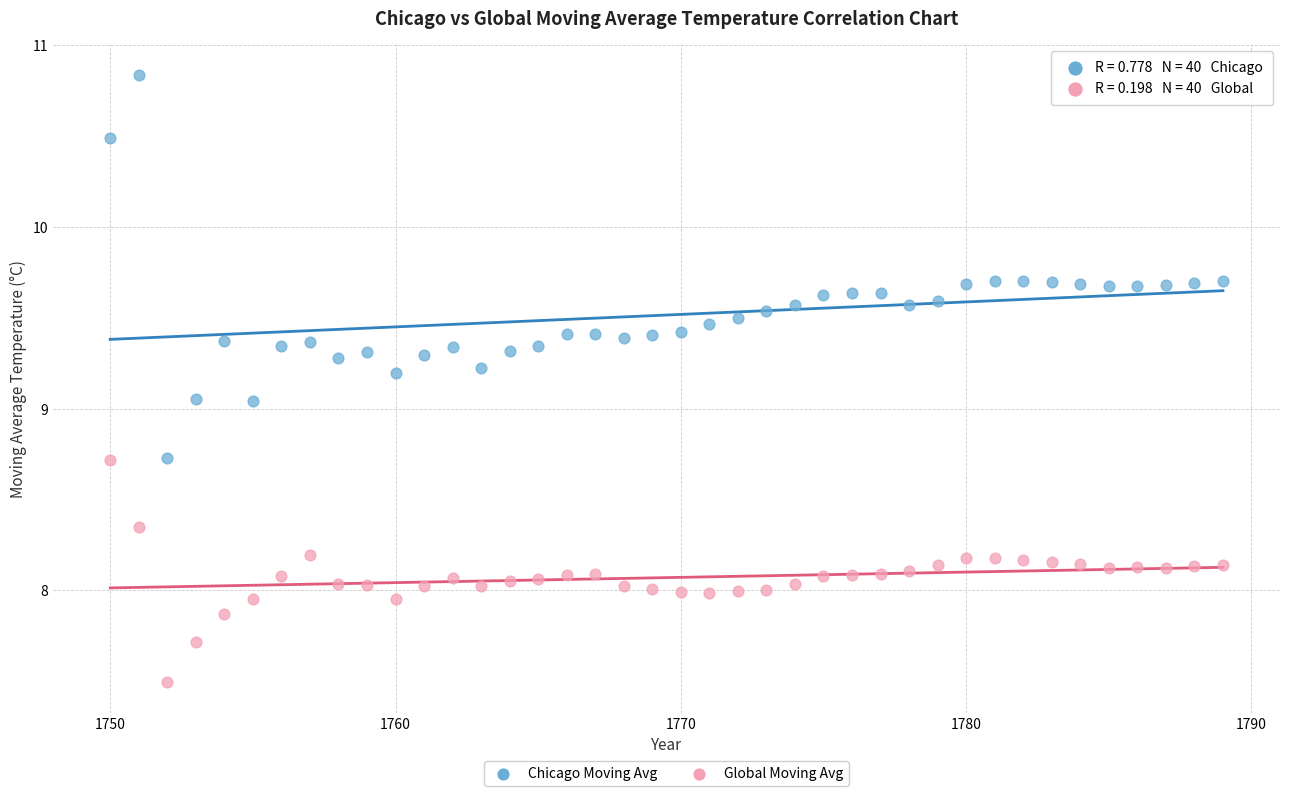

Across all data points, what is the range of Y values (max minus min)?

3.3